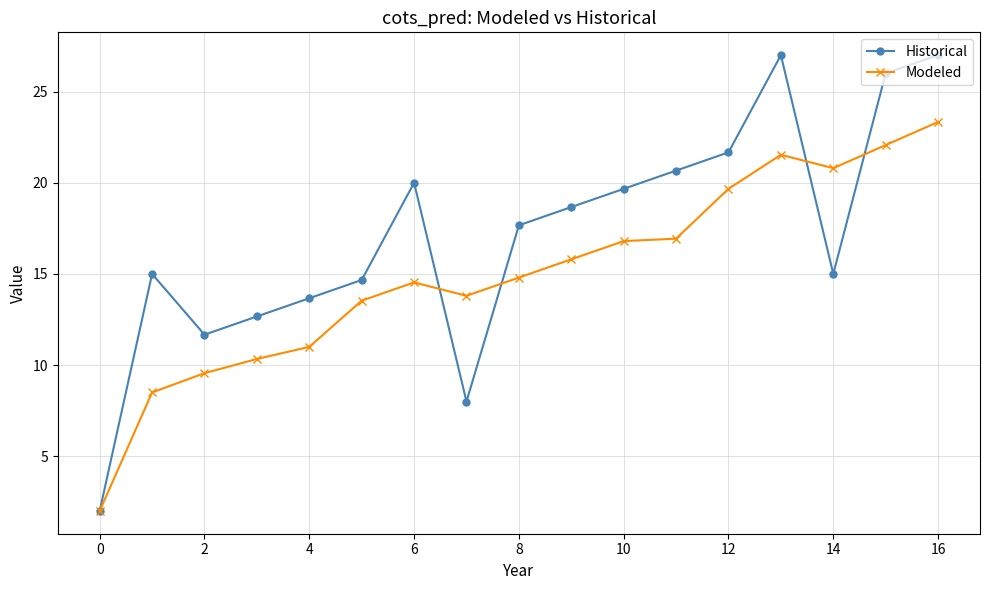

What is the maximum value for Historical?

27.0